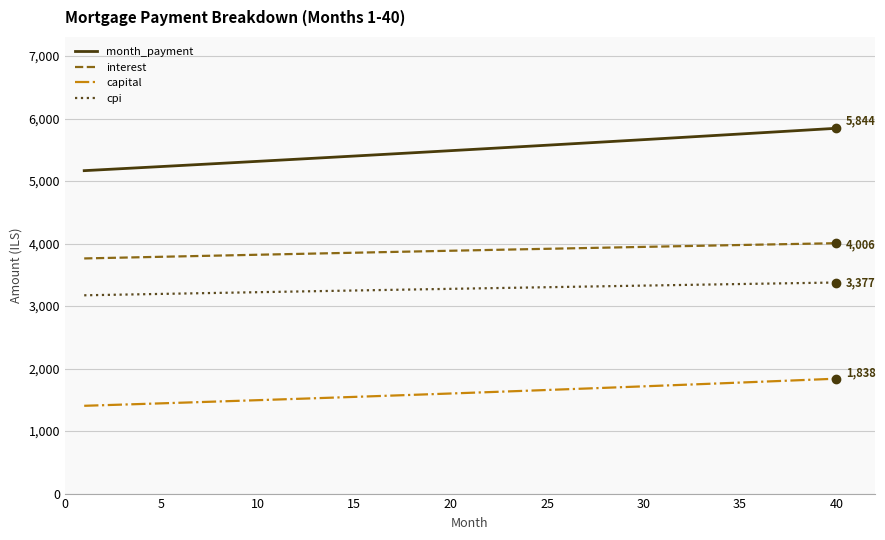

Which series has the widest spread of values?

month_payment